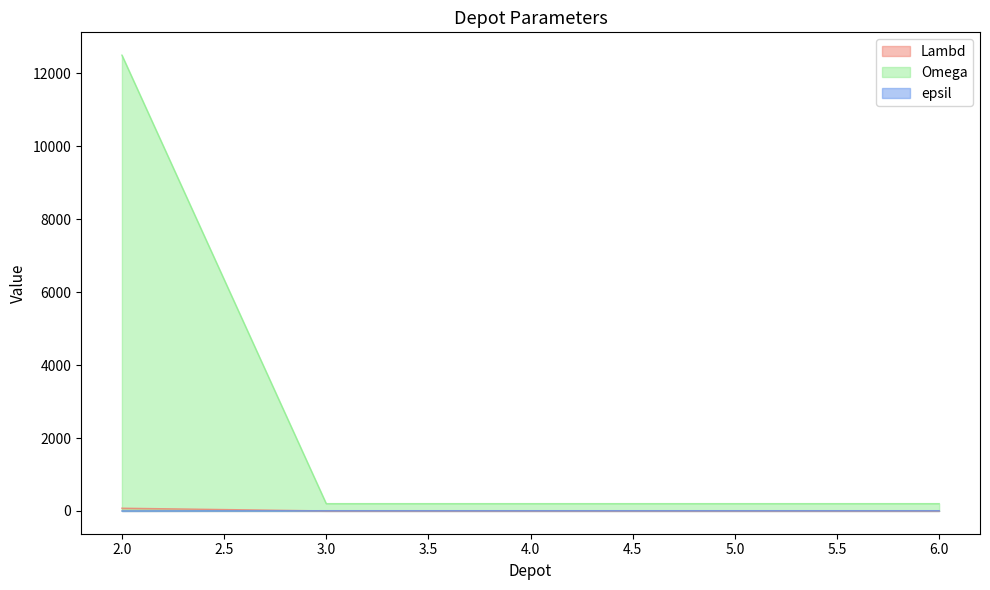

True or false: Omega and Lambd cross at least once.

False